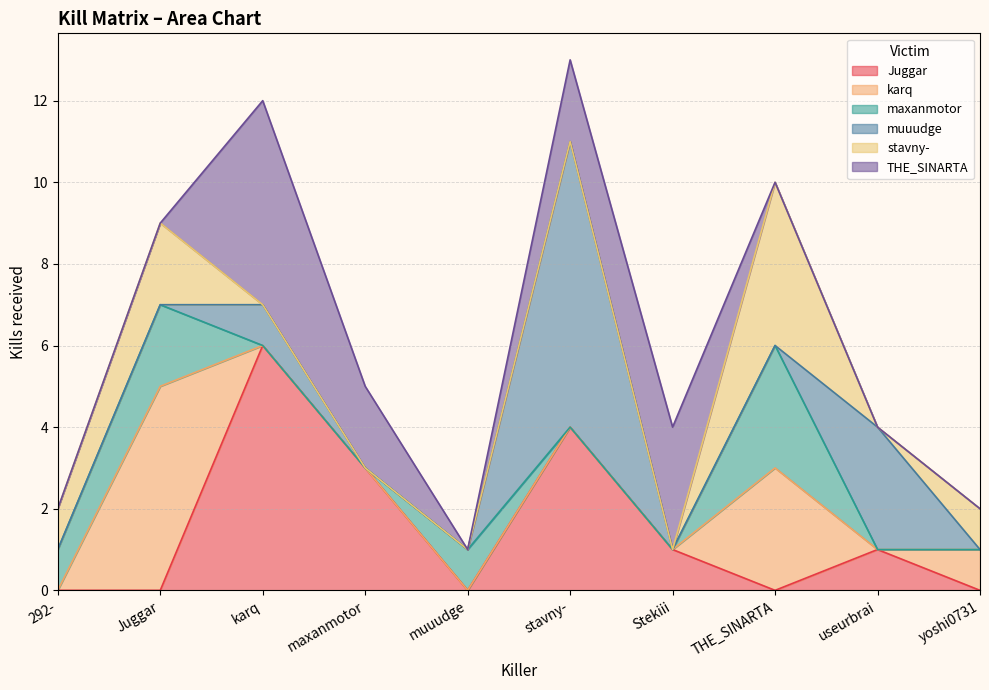

Does the chart have visible grid lines?

Yes